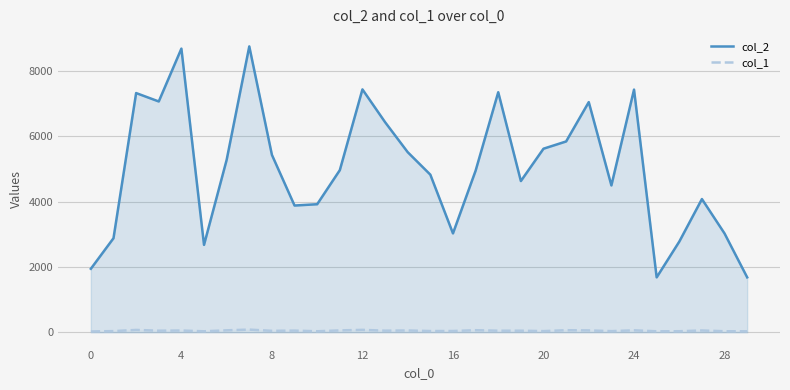

Between 15 and 29, which series saw the biggest shift?

col_2